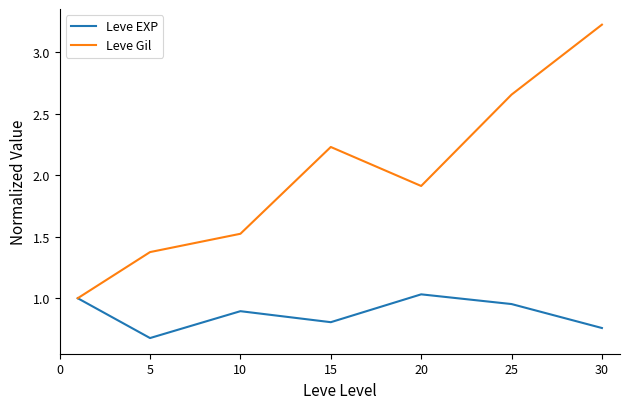

List the series in order of their overall mean, highest first.

Leve Gil, Leve EXP